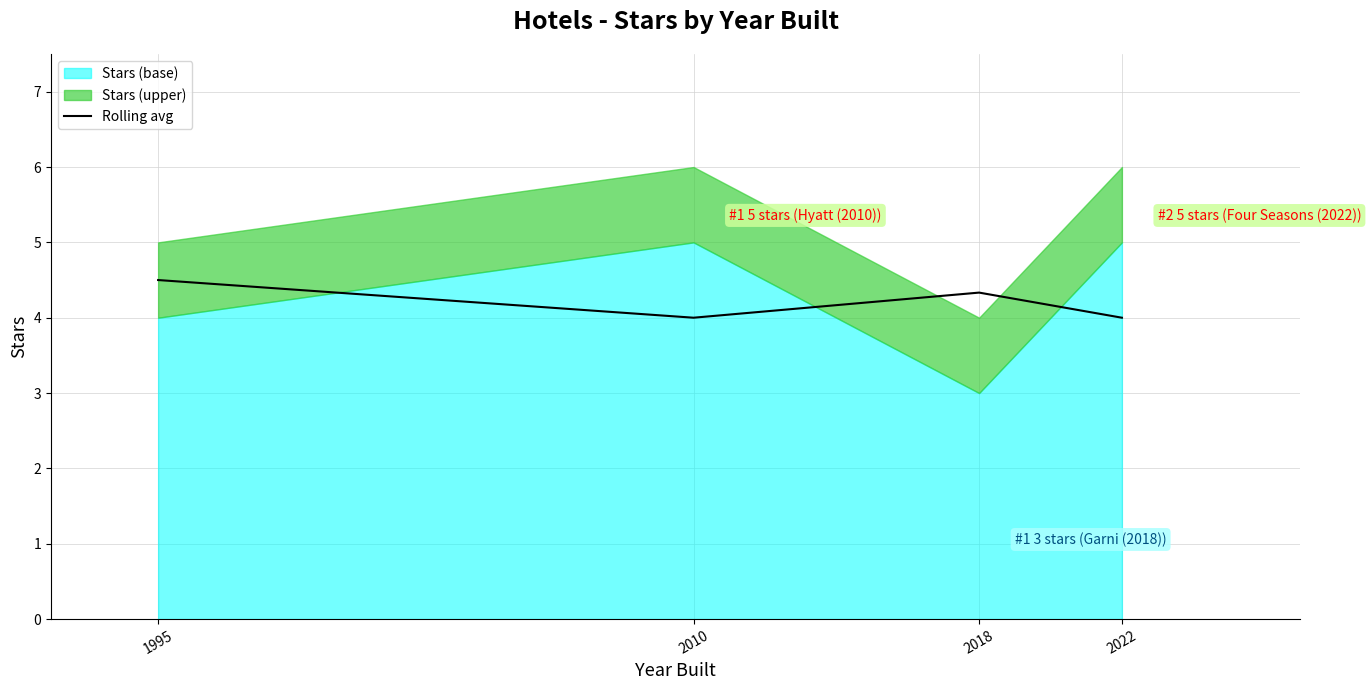

At which label is the value closest to 4?

2010